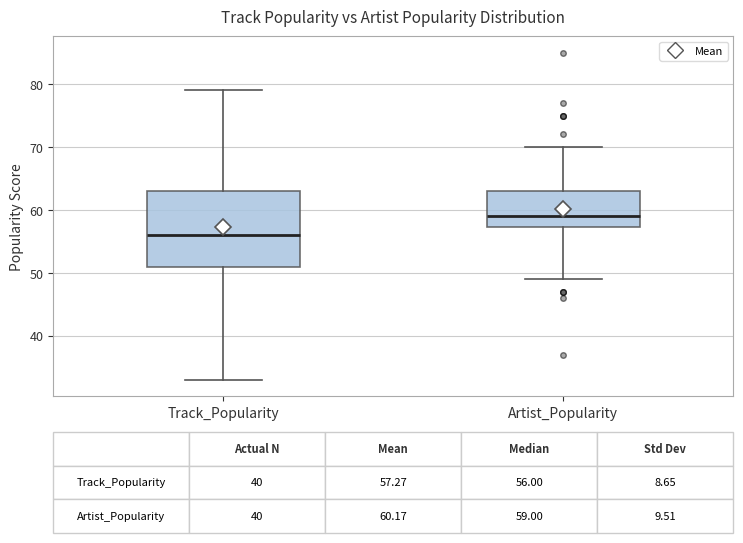

Which box has the lowest median line?

Track_Popularity